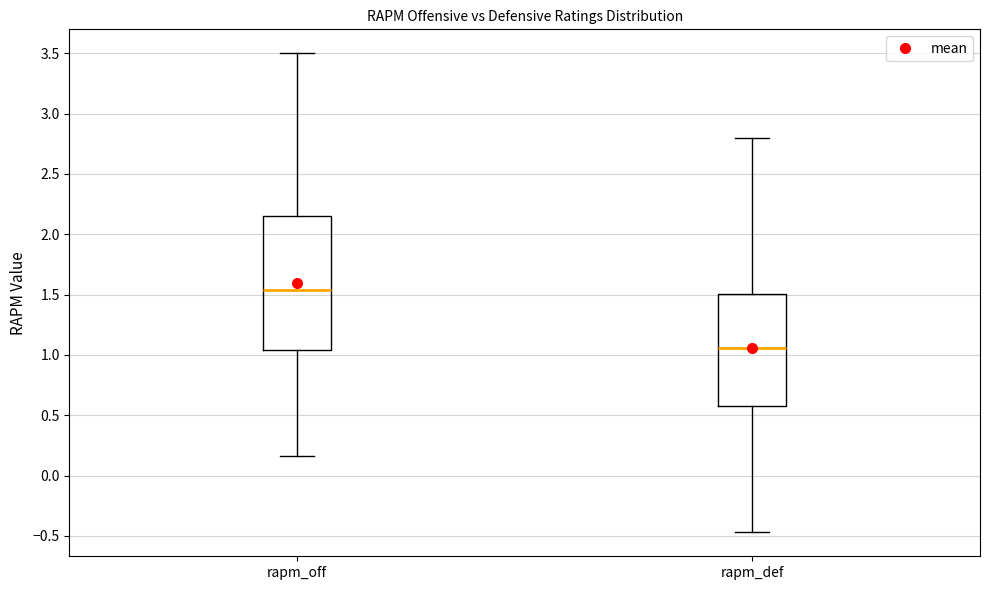

Comparing the boxes themselves (not the whiskers), which one is the tallest?

rapm_off